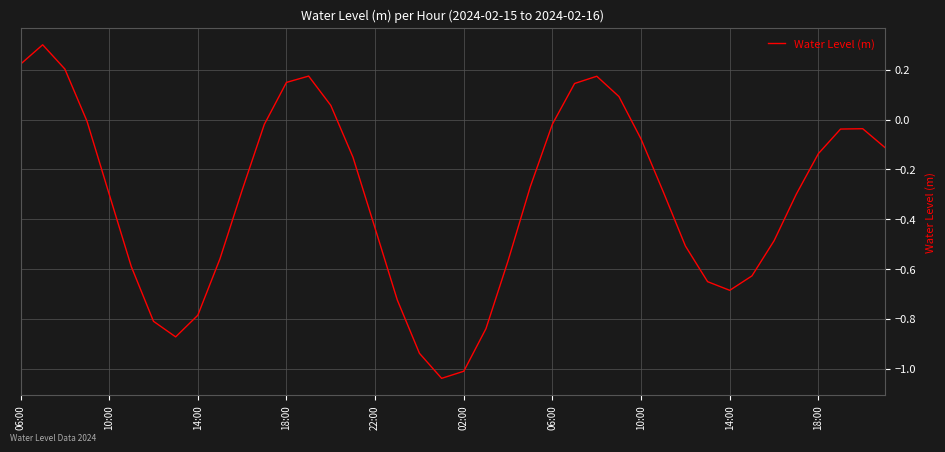

What is the greatest value displayed?

0.3